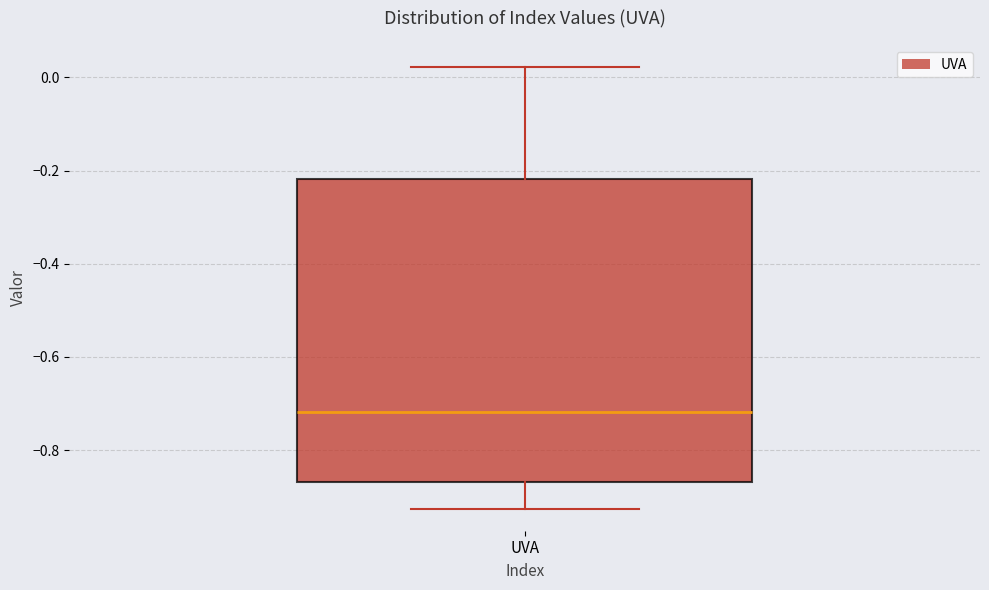

Where is the lower edge of the box for UVA on the y-axis? The values are not printed on the chart, so give them approximately, as read against the axis.

-0.86